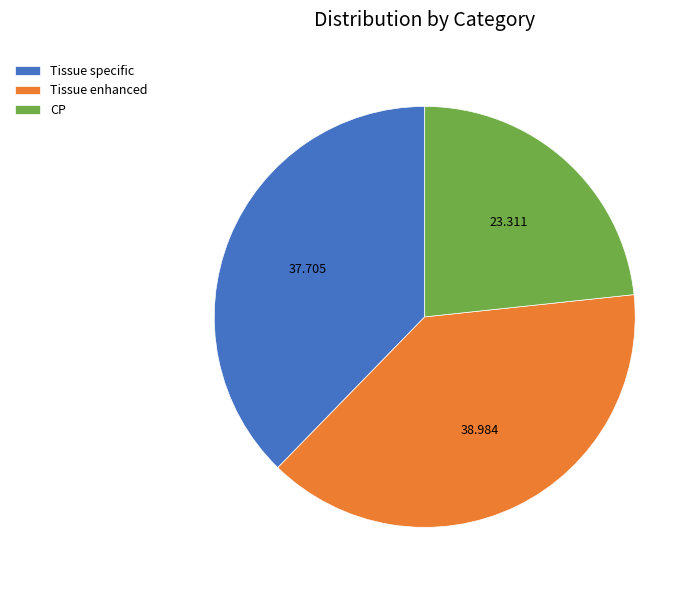

How many segments does this pie chart have?

3